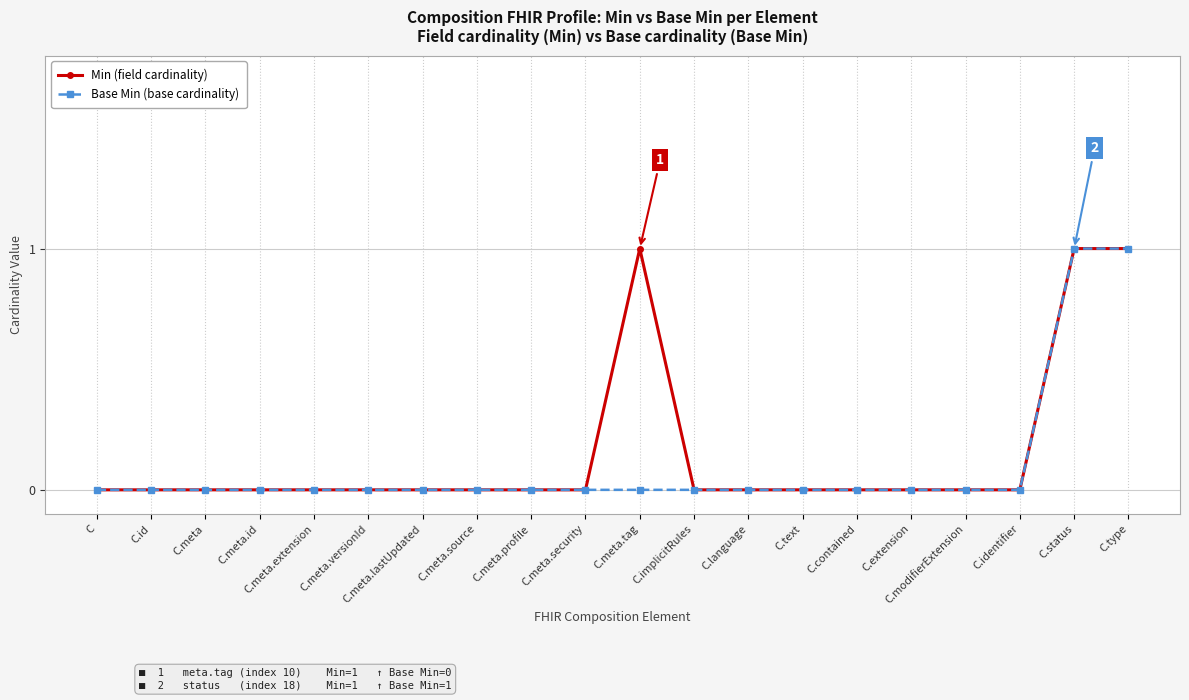

List the series in order of their overall mean, highest first.

Min (field cardinality), Base Min (base cardinality)